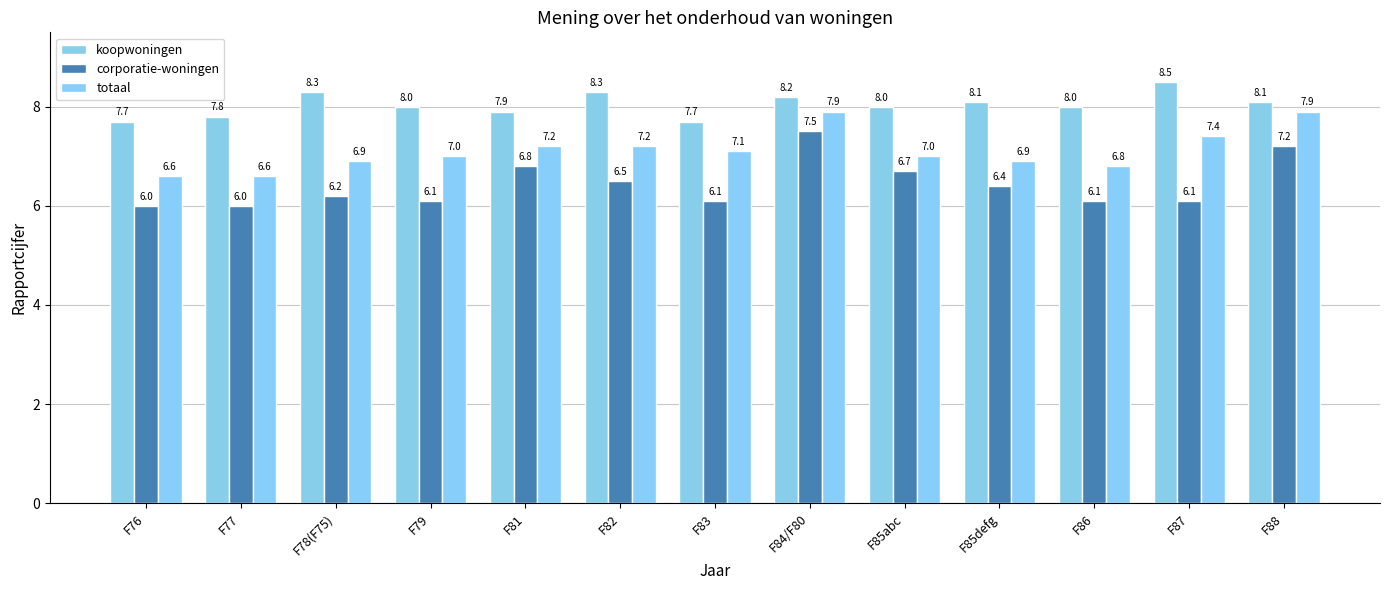

What is the average value of the totaal series?

7.1